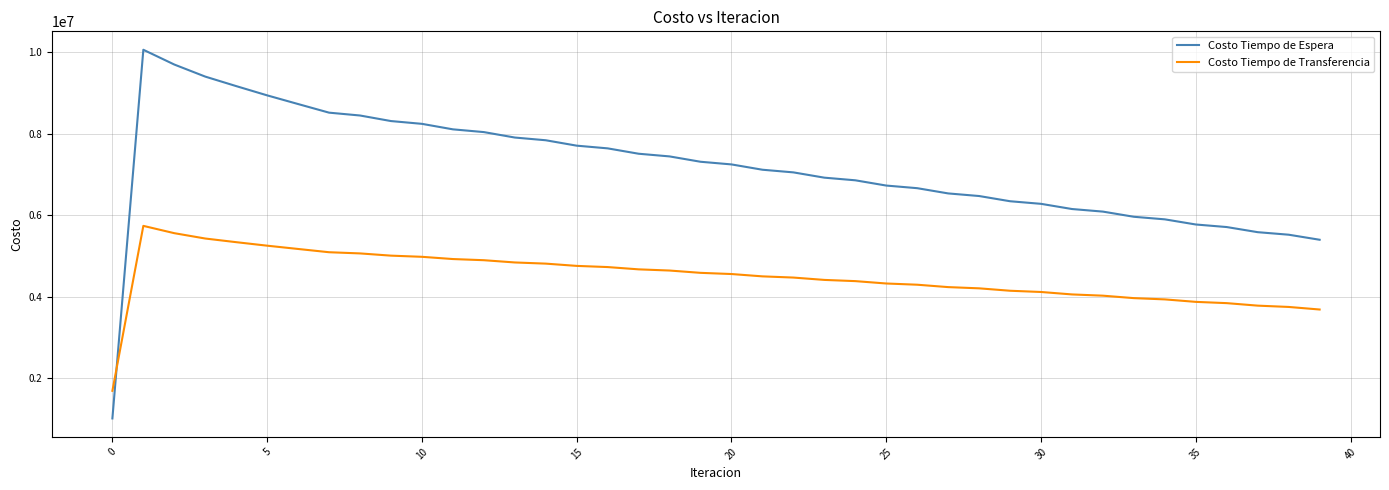

After their last crossing, which series has the higher values: Costo Tiempo de Transferencia or Costo Tiempo de Espera?

Costo Tiempo de Espera